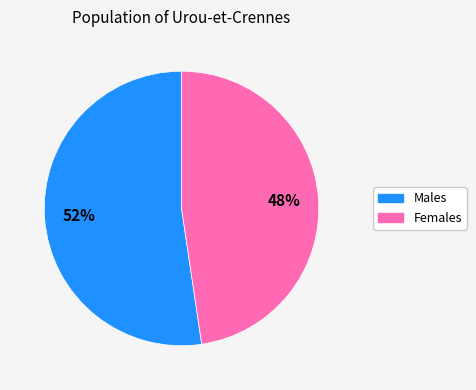

Is there a majority slice in this chart?

Yes